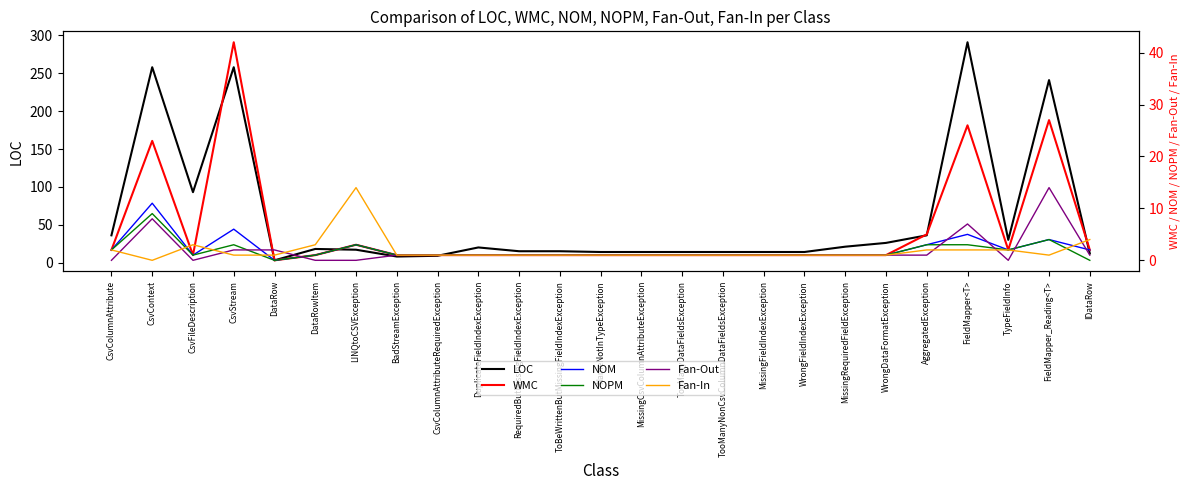

List the labels in order of Fan-Out value, largest first.

FieldMapper_Reading<T>, CsvContext, FieldMapper<T>, CsvStream, DataRow, BadStreamException, CsvColumnAttributeRequiredException, DuplicateFieldIndexException, RequiredButMissingFieldIndexException, ToBeWrittenButMissingFieldIndexException, NameNotInTypeException, MissingCsvColumnAttributeException, TooManyDataFieldsException, TooManyNonCsvColumnDataFieldsException, MissingFieldIndexException, WrongFieldIndexException, MissingRequiredFieldException, WrongDataFormatException, AggregatedException, IDataRow, CsvColumnAttribute, CsvFileDescription, DataRowItem, LINQtoCSVException, TypeFieldInfo